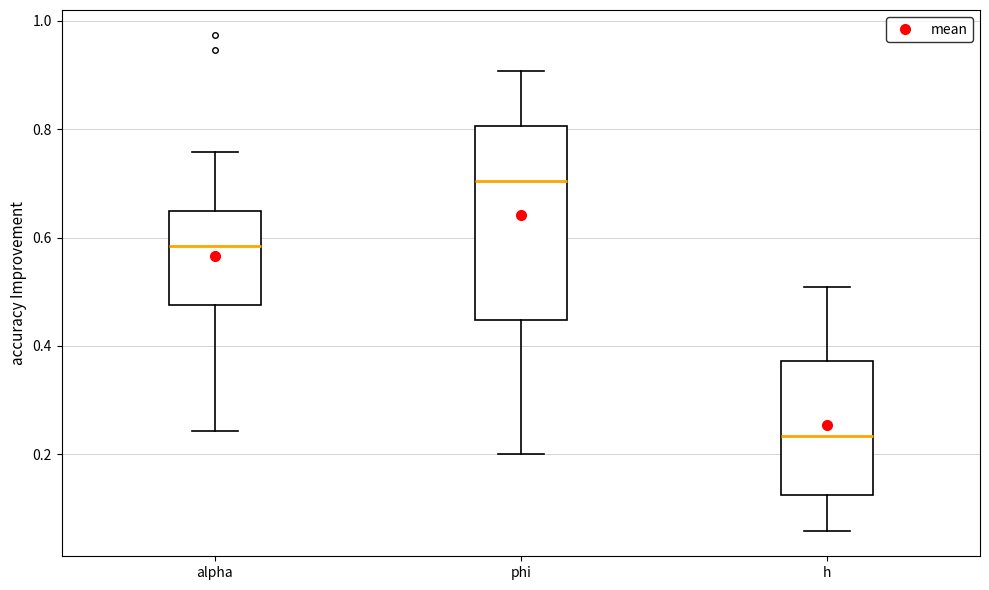

Reading left to right, read every box against the y-axis: the position of its median line, the range the box covers, and the ends of its whiskers. The values are not printed on the chart, so give them approximately, as read against the axis.

alpha: median 0.58, box 0.48 to 0.64, whiskers 0.24 to 0.76
phi: median 0.70, box 0.44 to 0.80, whiskers 0.20 to 0.90
h: median 0.24, box 0.12 to 0.38, whiskers 0.06 to 0.50